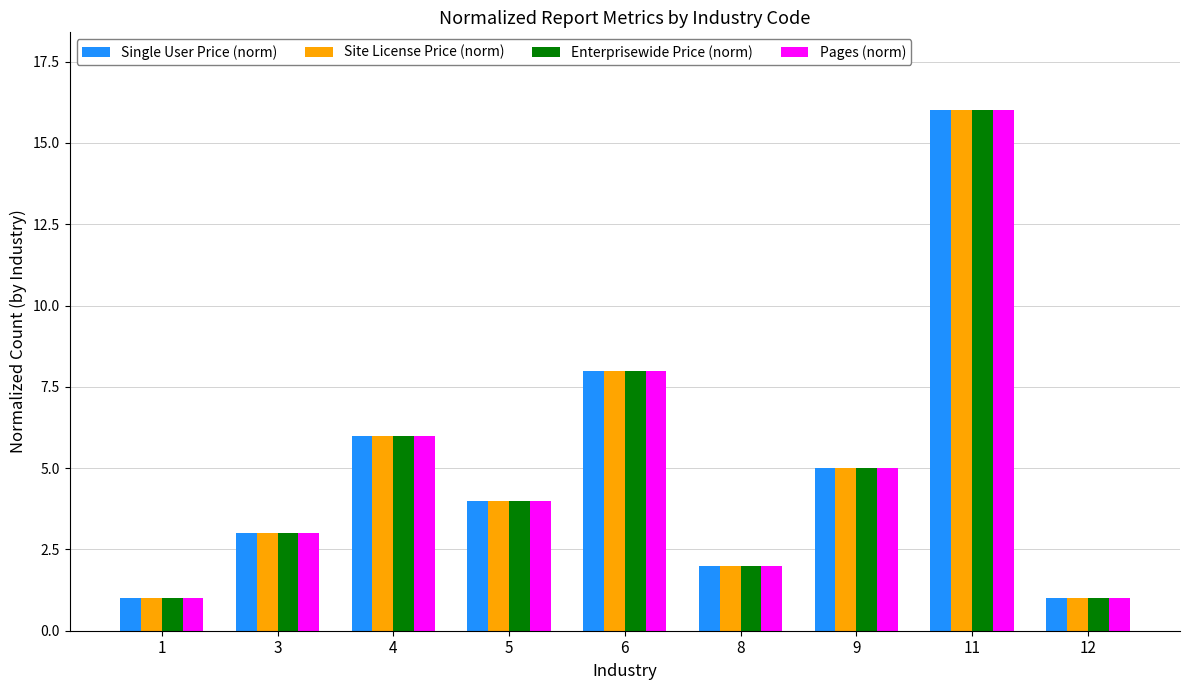

Is it true that Pages (norm) equals 8 at 6?

True